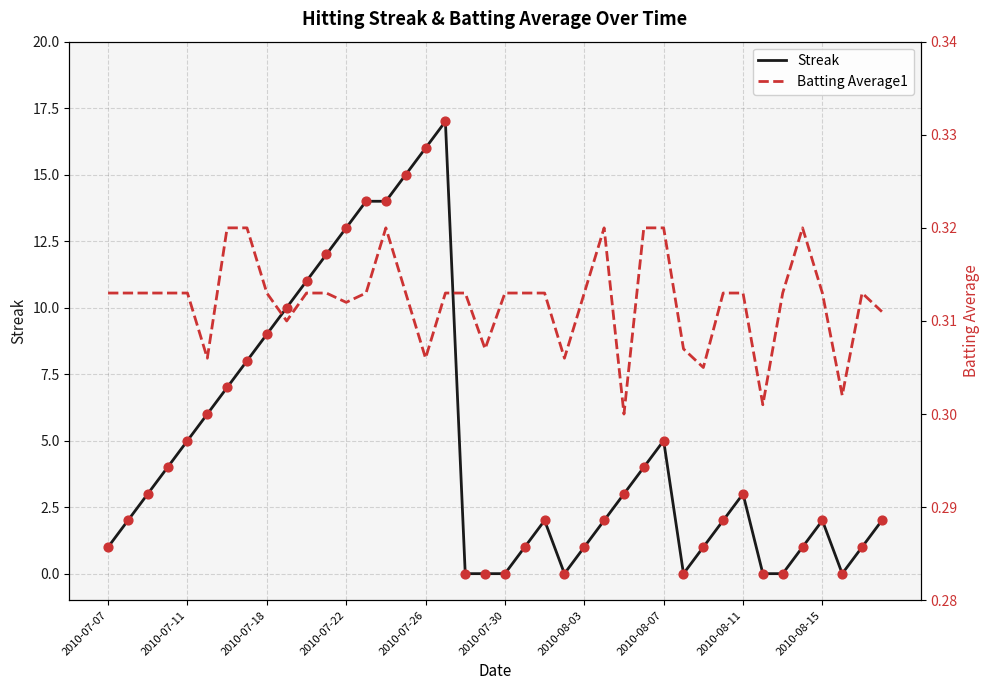

Which series has the largest Y range (max minus min)?

Streak